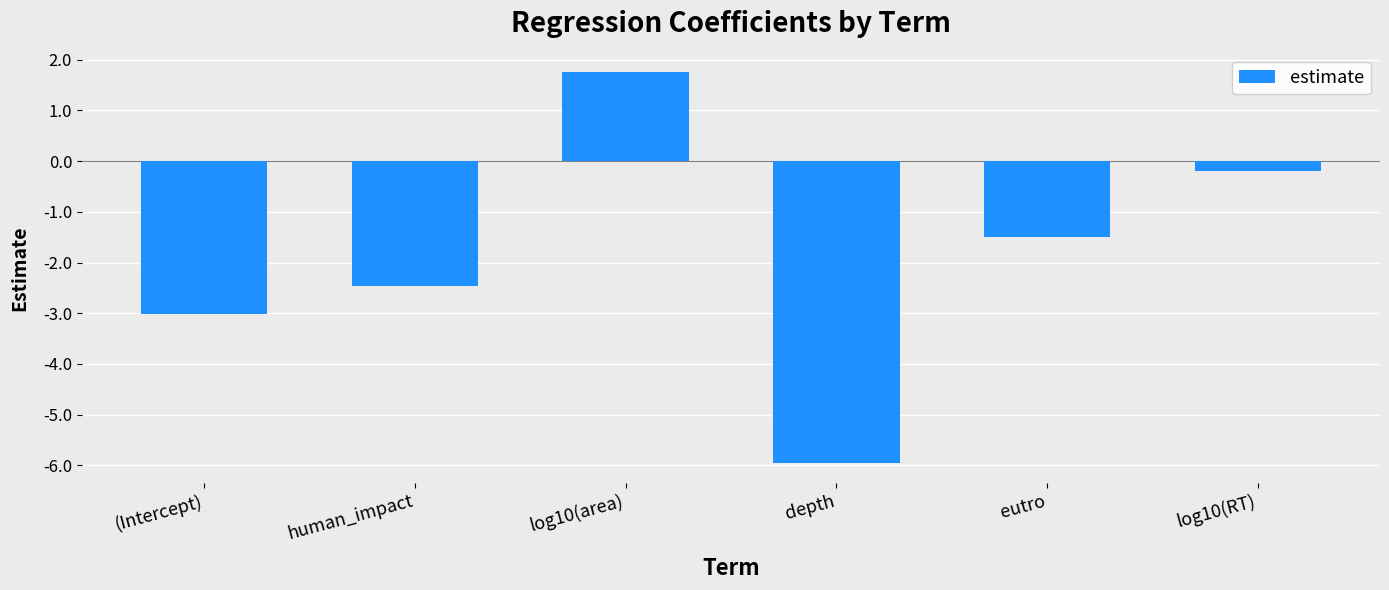

Reading left to right, transcribe all the data shown in this chart.

-3.0	-2.5	1.8	-6.0	-1.5	-0.2